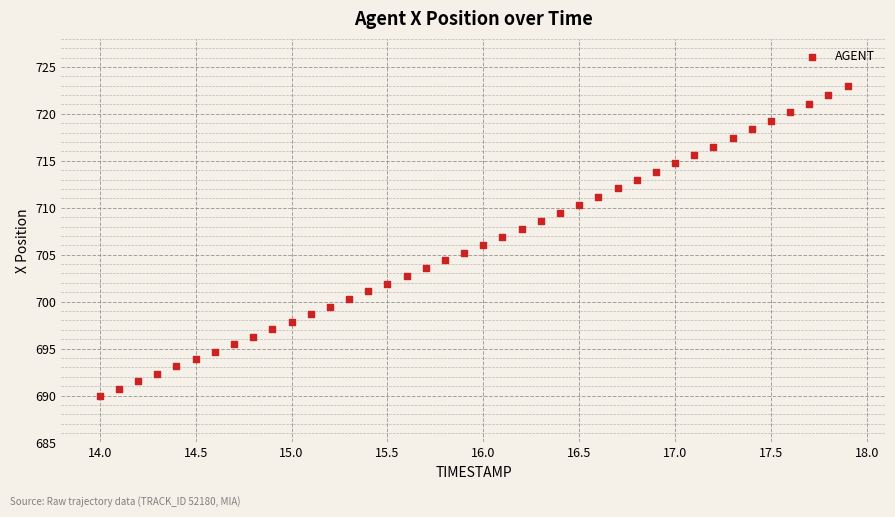

What is the range of X values (max minus min)?

3.9